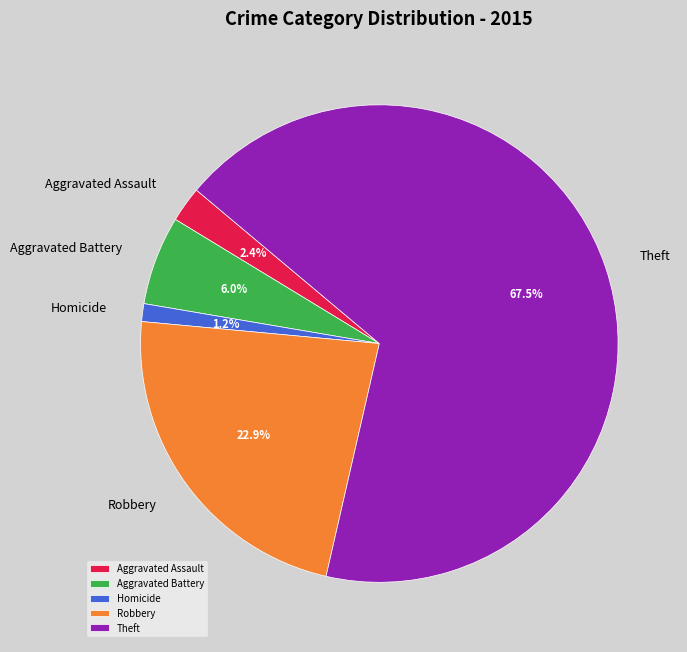

What percentage do Robbery and Homicide together represent?

24.1%